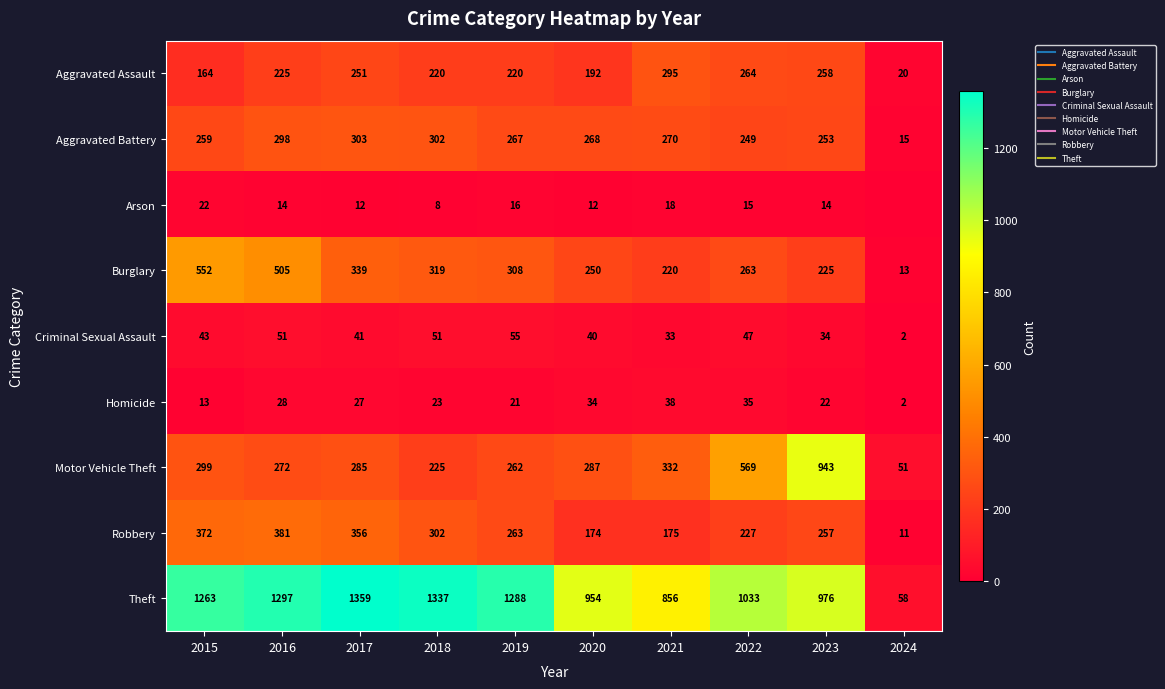

How many values in the Homicide series are below 27?

5